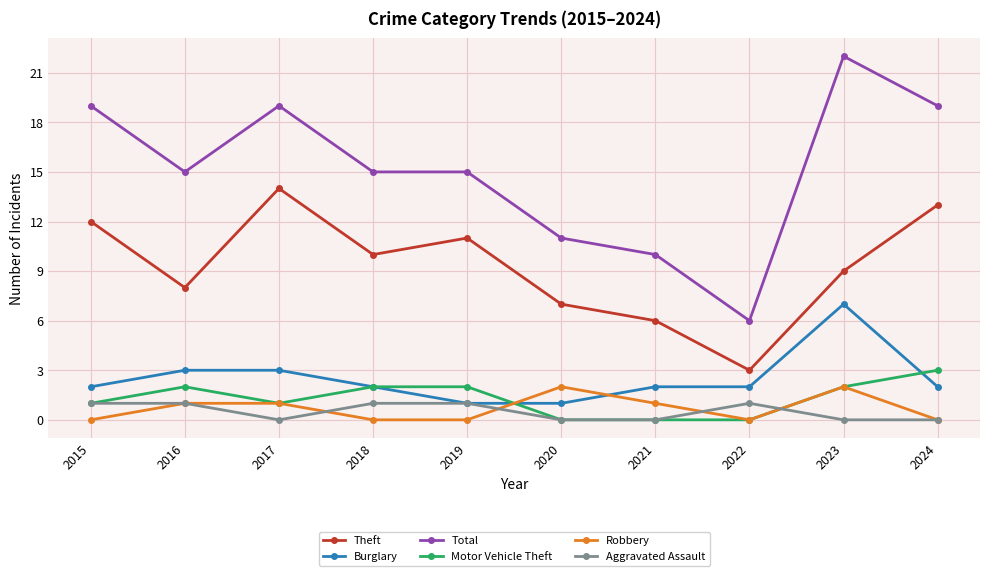

How many data points does each series have?

10